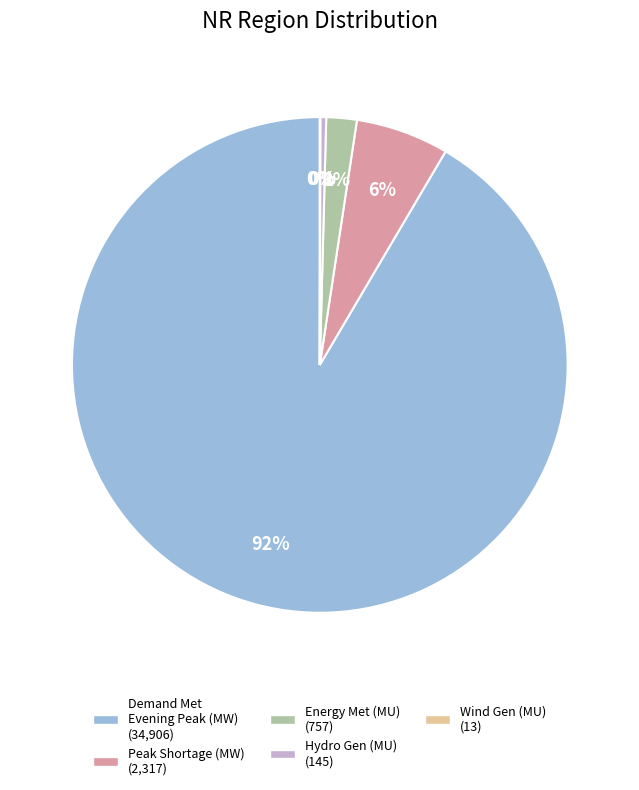

To the nearest percent, what is the average slice percentage?

20%